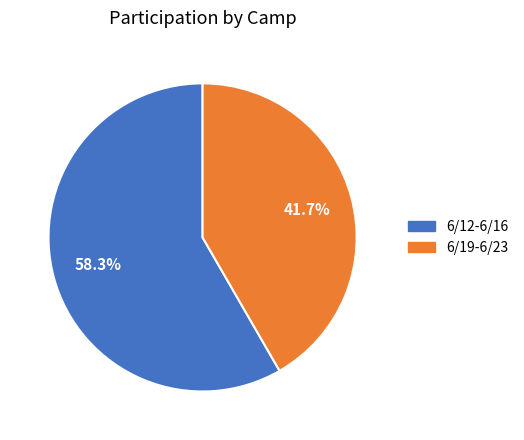

To the nearest percent, what is the difference between the largest and smallest slice percentages?

17%